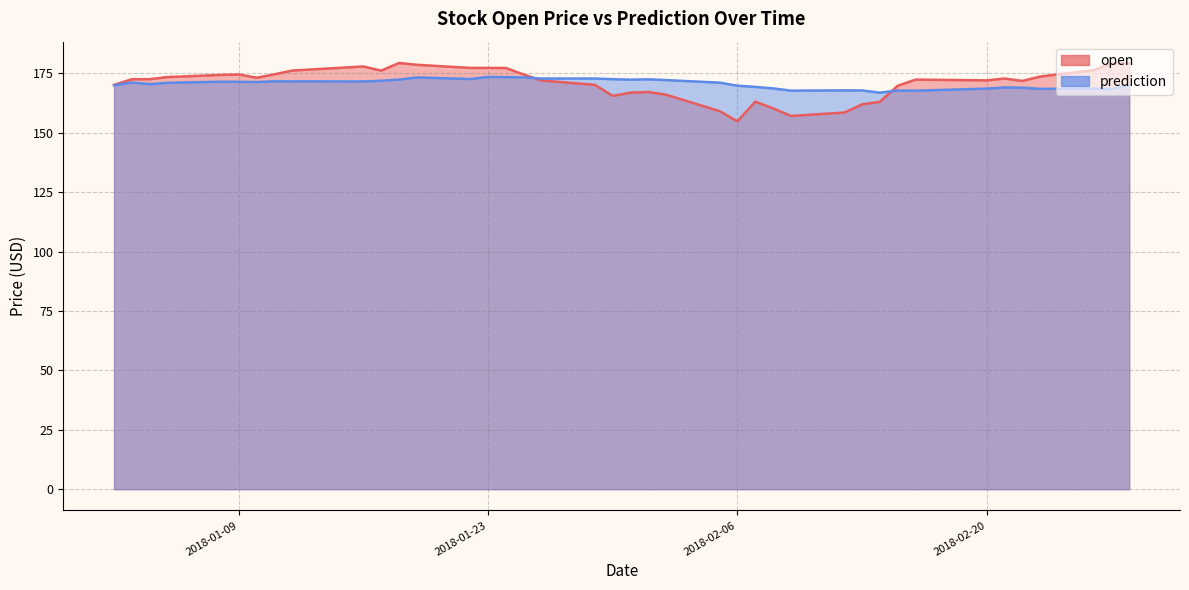

Reading left to right, extract all data points from this chart.

open: 170.2	172.5	172.5	173.4	174.4	174.6	173.2	174.6	176.2	177.9	176.1	179.4	178.6	177.3	177.3	177.2	174.5	172.0	170.2	165.5	166.9	167.2	166.0	159.1	154.8	163.1	160.3	157.1	158.5	161.9	163.0	169.8	172.4	172.1	172.8	171.8	173.7	176.4	179.1	179.3
prediction: 170.0	171.1	170.5	171.0	171.5	171.4	171.4	171.6	171.6	171.6	171.9	172.4	173.3	172.6	173.5	173.4	173.3	172.8	172.8	172.6	172.3	172.5	172.2	171.1	169.8	169.3	168.7	167.7	167.8	167.8	166.9	167.8	167.7	168.6	169.1	169.0	168.5	168.6	168.4	170.0